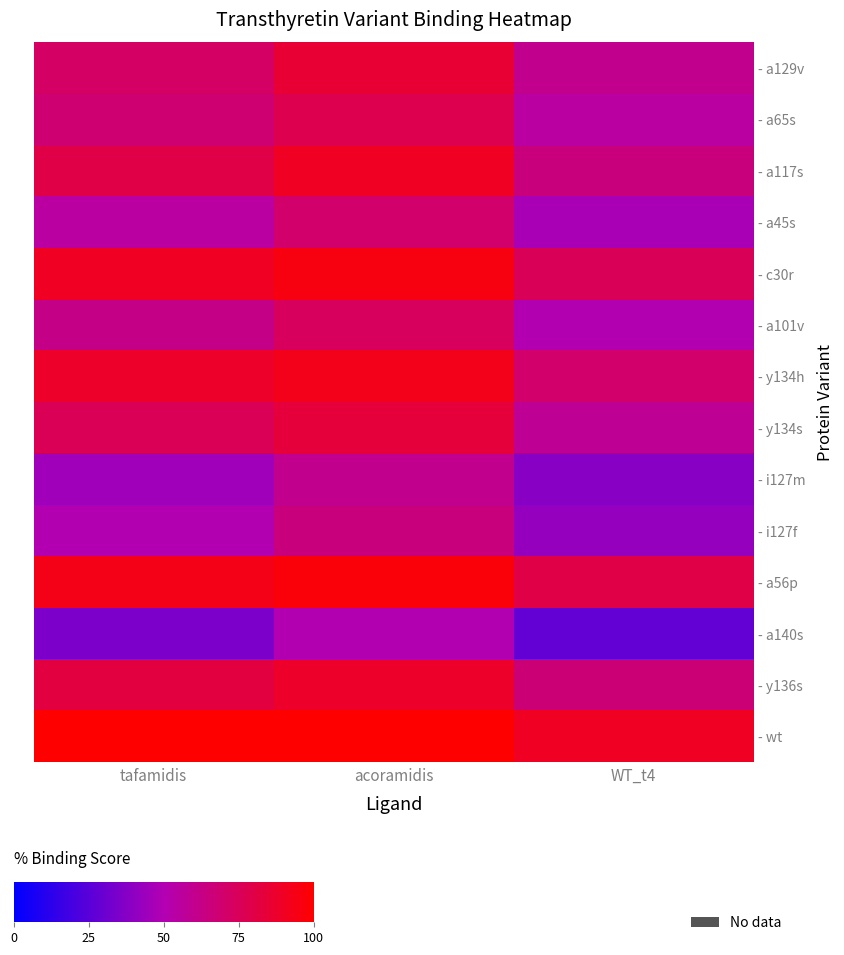

Which label corresponds to the smallest value in the chart?

WT_t4